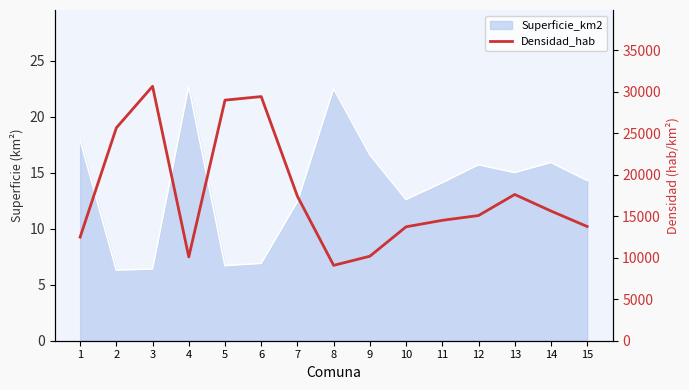

How many interior local peaks (higher than both neighbors) does the data have?

3